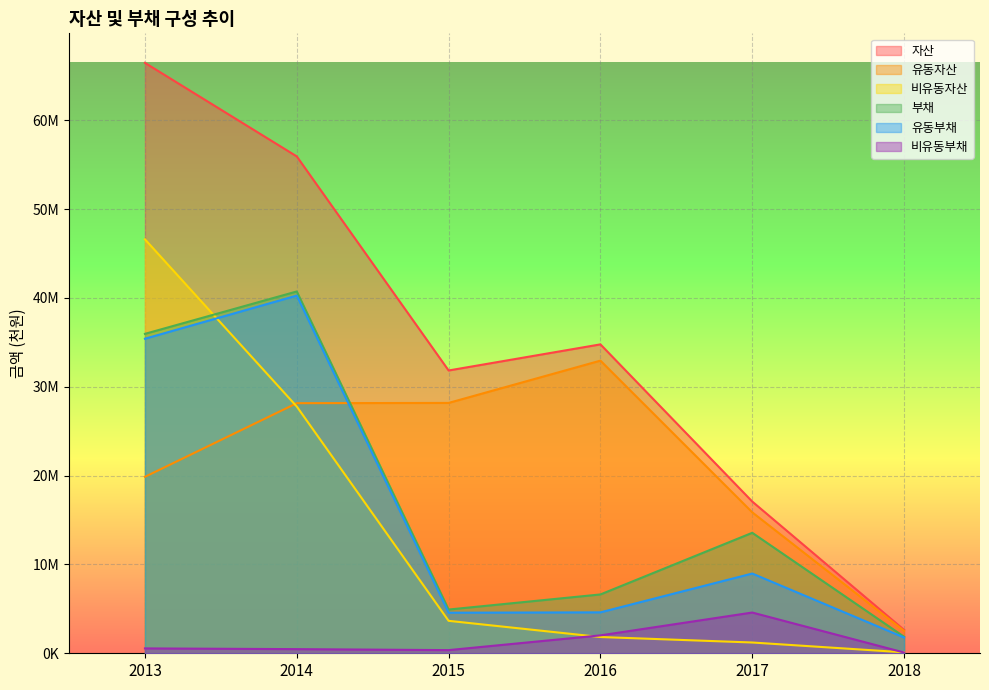

What is the average value of the 유동자산 series?

21253193